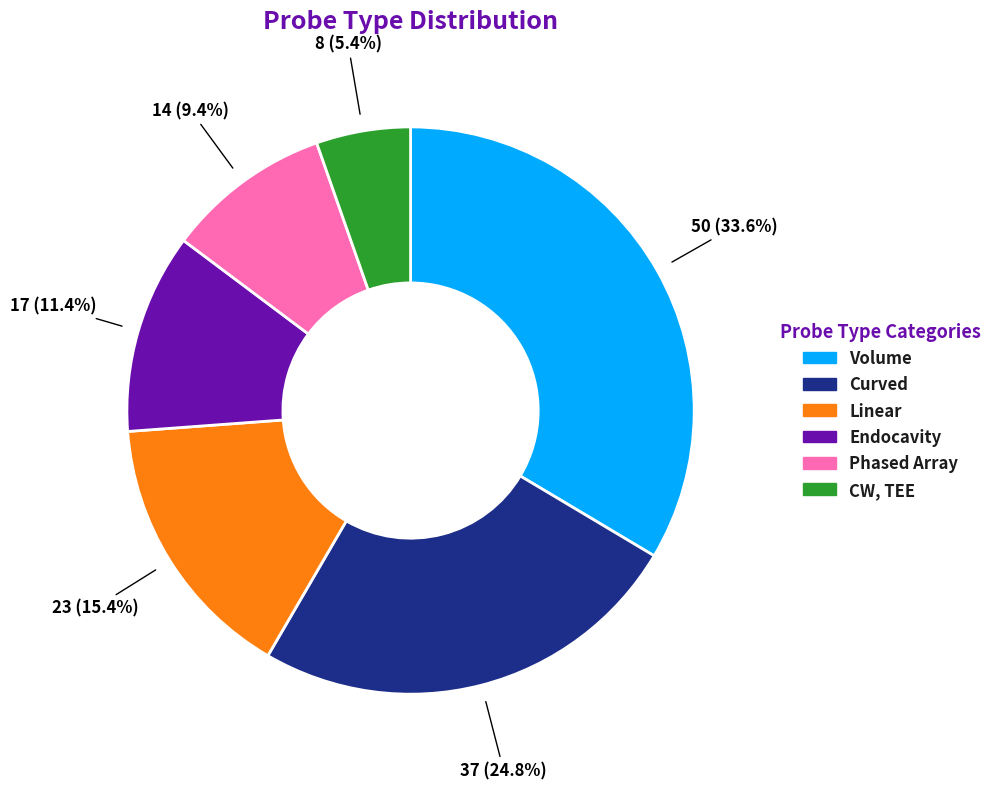

How many segments does this pie chart have?

6